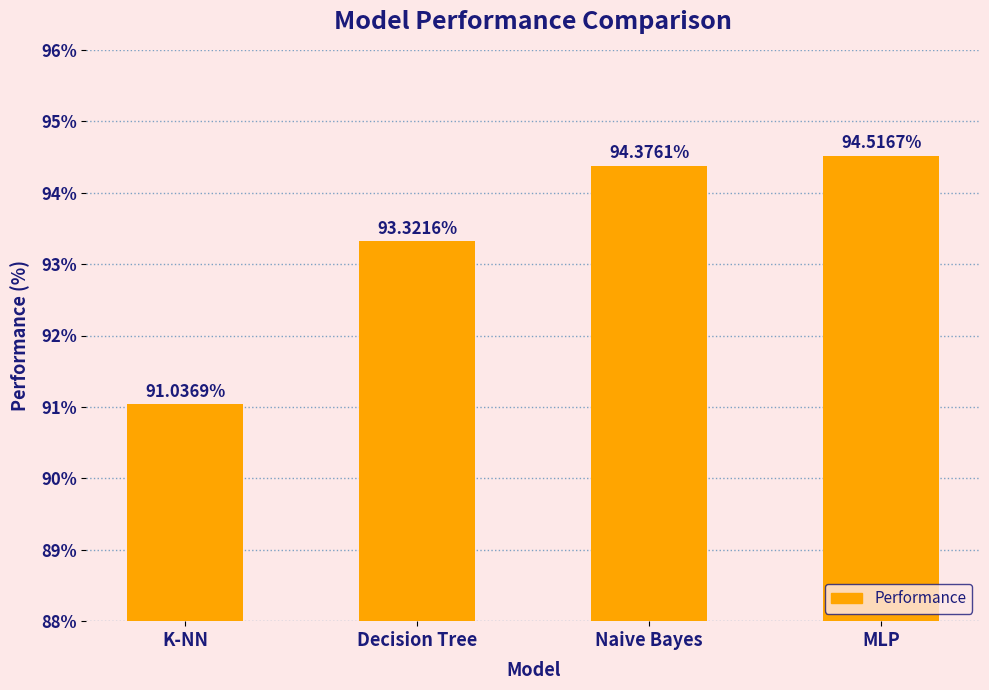

What is the difference between the second highest and second lowest values?

1.1